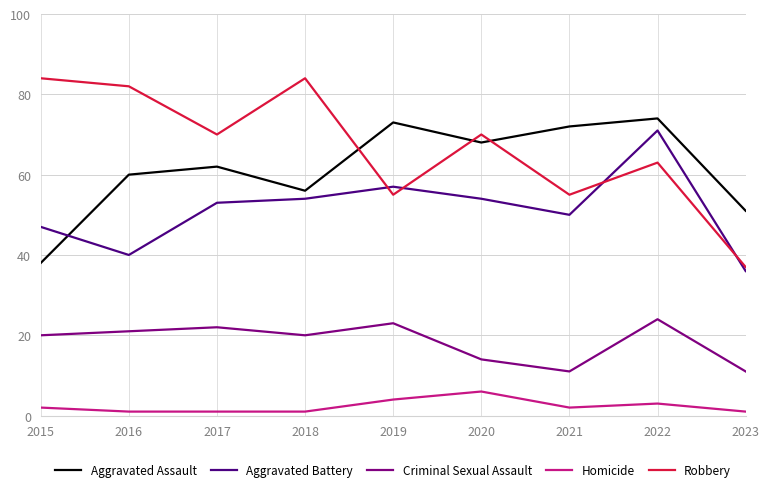

Reading right to left, what are all the values shown in this chart?

Aggravated Assault: 2023=51	2022=74	2021=72	2020=68	2019=73	2018=56	2017=62	2016=60	2015=38
Aggravated Battery: 2023=36	2022=71	2021=50	2020=54	2019=57	2018=54	2017=53	2016=40	2015=47
Criminal Sexual Assault: 2023=11	2022=24	2021=11	2020=14	2019=23	2018=20	2017=22	2016=21	2015=20
Homicide: 2023=1	2022=3	2021=2	2020=6	2019=4	2018=1	2017=1	2016=1	2015=2
Robbery: 2023=37	2022=63	2021=55	2020=70	2019=55	2018=84	2017=70	2016=82	2015=84